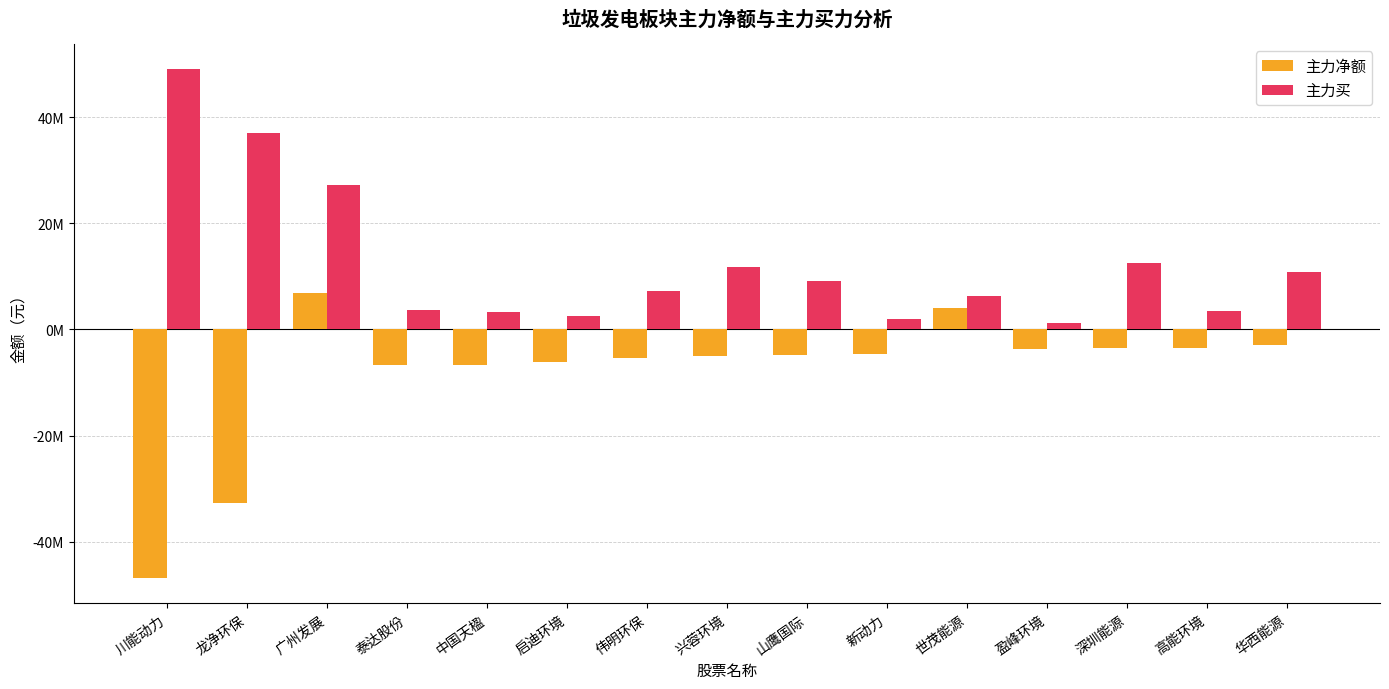

What is the average value of the 主力买 series?

12488315